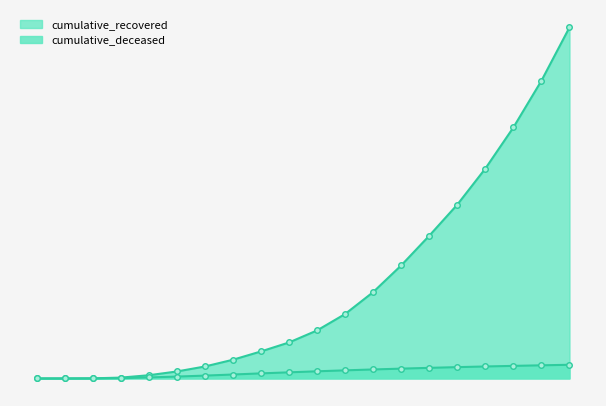

How many data points in cumulative_recovered are above 24392?

9